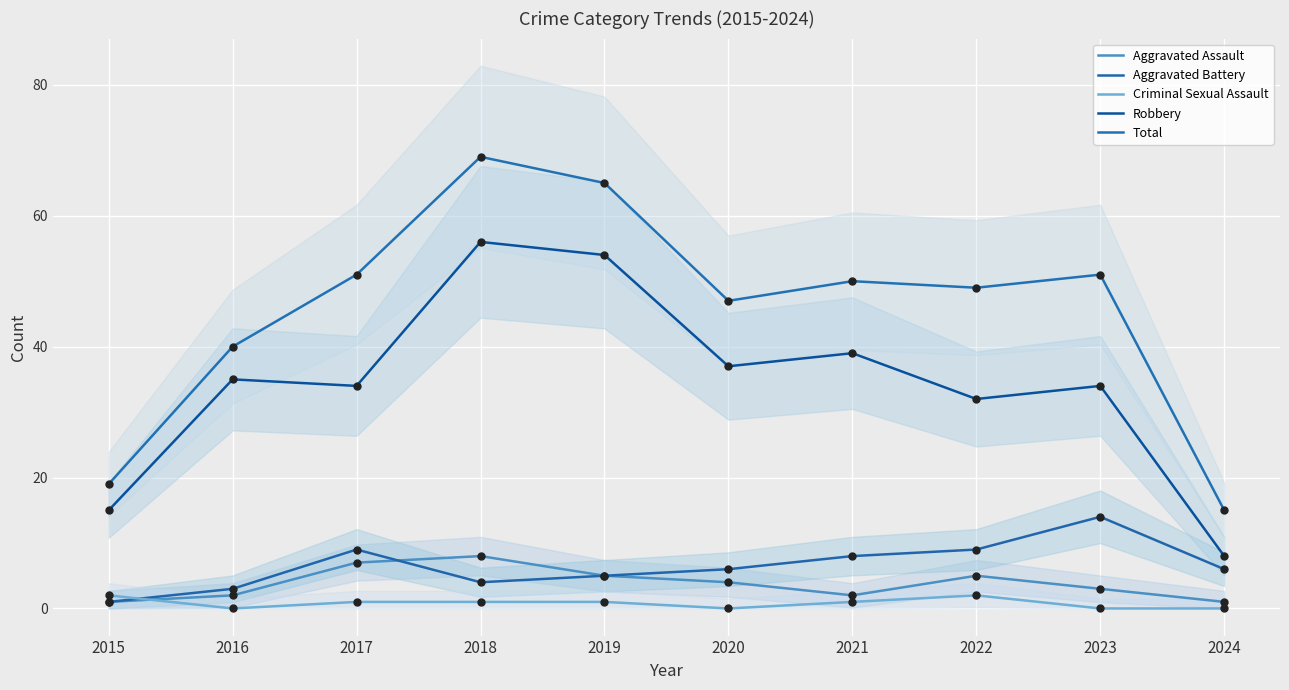

Is the value of Robbery at 2020 greater than the value of Total at 2016?

No